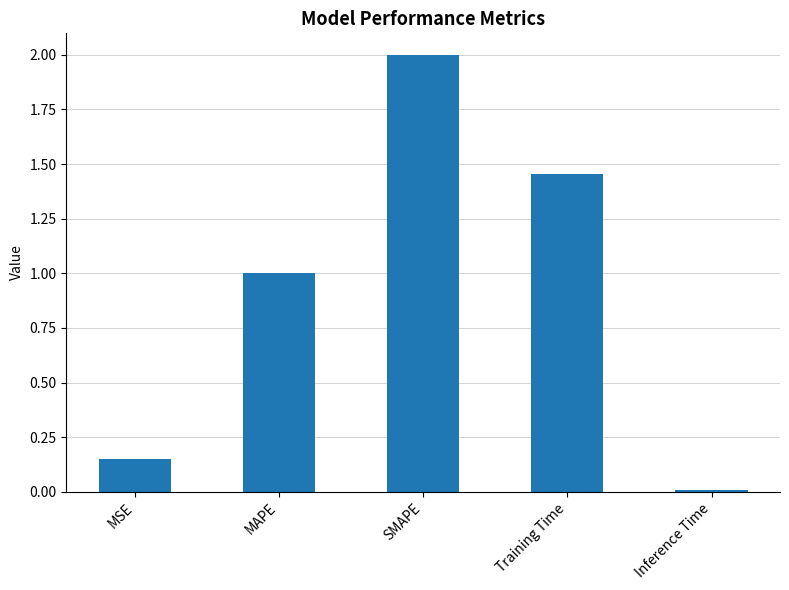

Which has a higher value, Training Time or MAPE?

Training Time